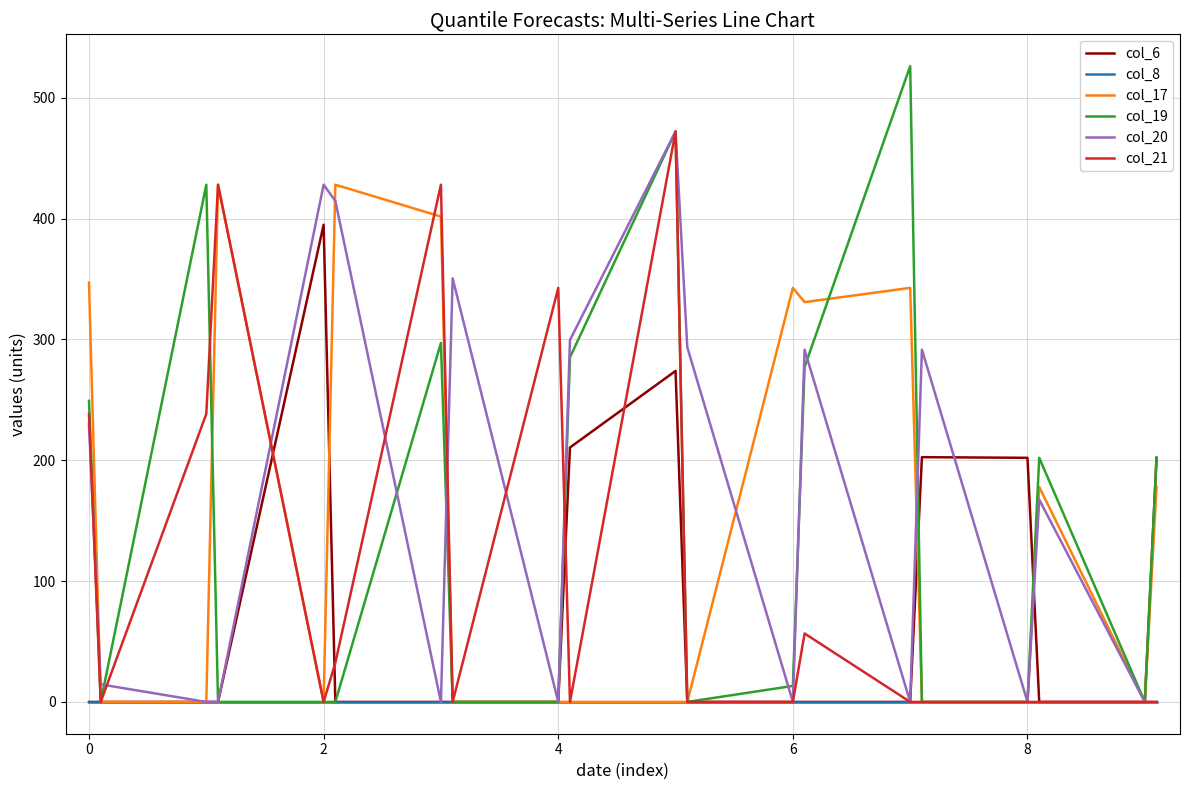

What is the greatest value displayed?

526.1